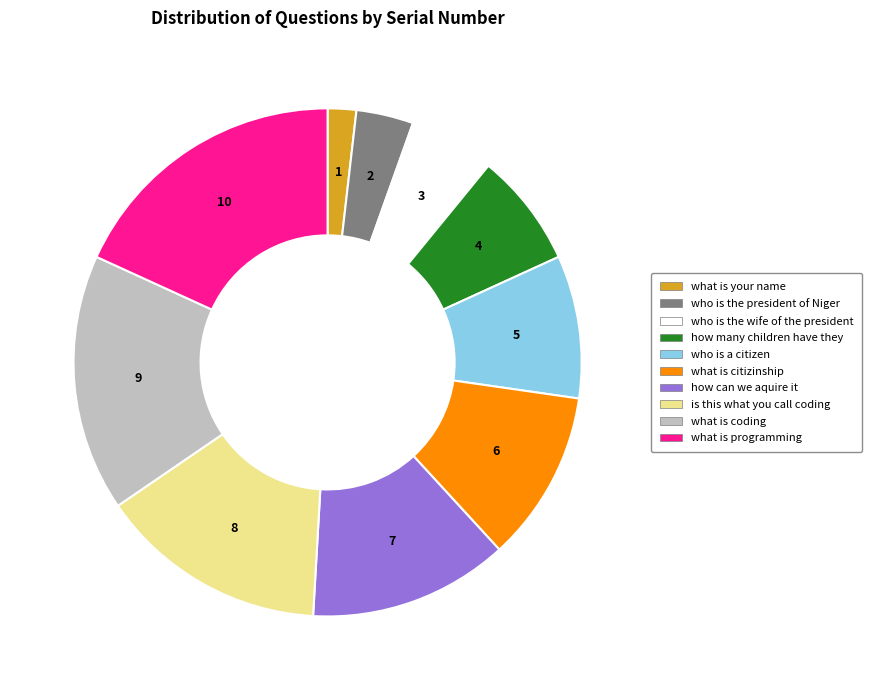

Does how many children have they account for over 50% of the chart?

No